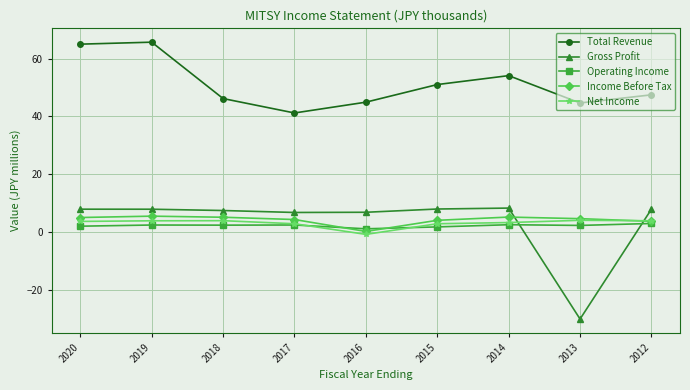

In Total Revenue, how many points are lower than both neighbors (excluding endpoints)?

2